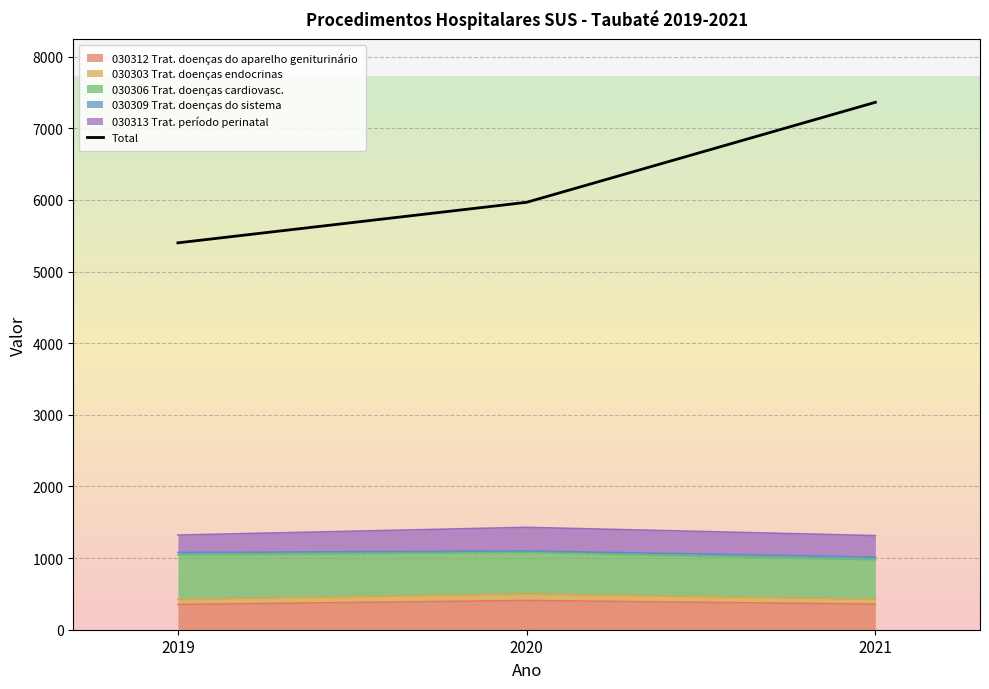

How many values are between 5400 and 7362?

3